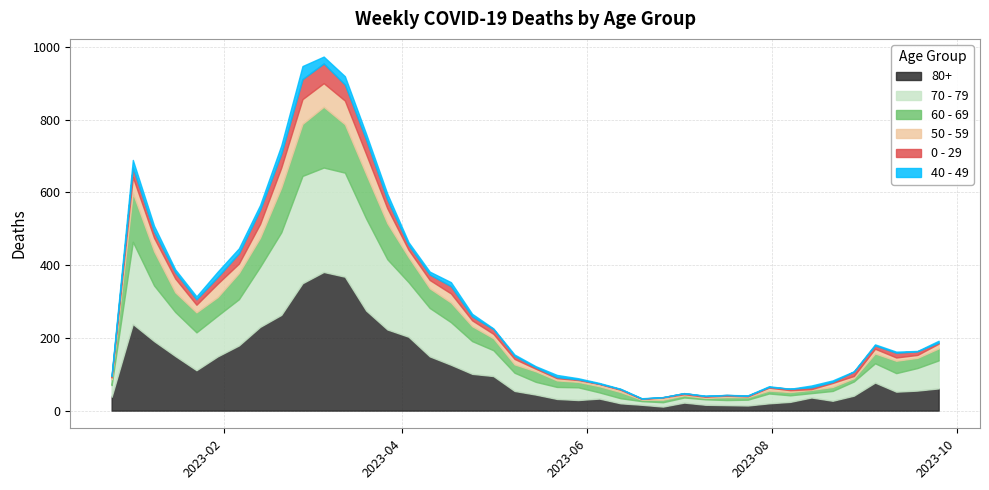

Reading left to right, transcribe all the data shown in this chart.

80+: 38	238	191	150	111	149	179	230	263	350	381	368	275	223	203	149	126	101	95	54	44	32	29	33	20	16	11	22	16	15	14	20	24	36	27	41	77	52	55	61
70 - 79: 32	226	153	121	104	112	127	165	227	295	287	286	253	193	150	133	117	90	71	50	35	33	35	17	14	10	12	14	15	14	16	27	18	12	27	39	53	51	62	77
60 - 69: 16	134	94	54	55	51	72	80	123	143	167	133	122	99	69	54	54	41	33	23	29	18	15	17	17	4	7	6	4	8	7	8	9	9	11	9	27	34	28	33
50 - 59: 5	44	37	38	21	37	26	38	55	68	65	65	55	41	20	23	25	16	12	15	7	6	5	6	6	2	6	3	3	4	2	8	5	2	11	6	13	9	8	13
0 - 29: 4	26	17	17	15	18	28	39	38	55	54	44	40	24	13	15	20	11	13	8	4	3	2	1	2	1	1	3	2	2	2	2	4	5	3	12	9	13	10	3
40 - 49: 4	21	16	8	8	15	14	13	23	36	19	23	16	16	8	8	11	7	2	4	3	6	3	2	1	1	0	0	1	0	1	2	0	5	4	1	3	3	1	5